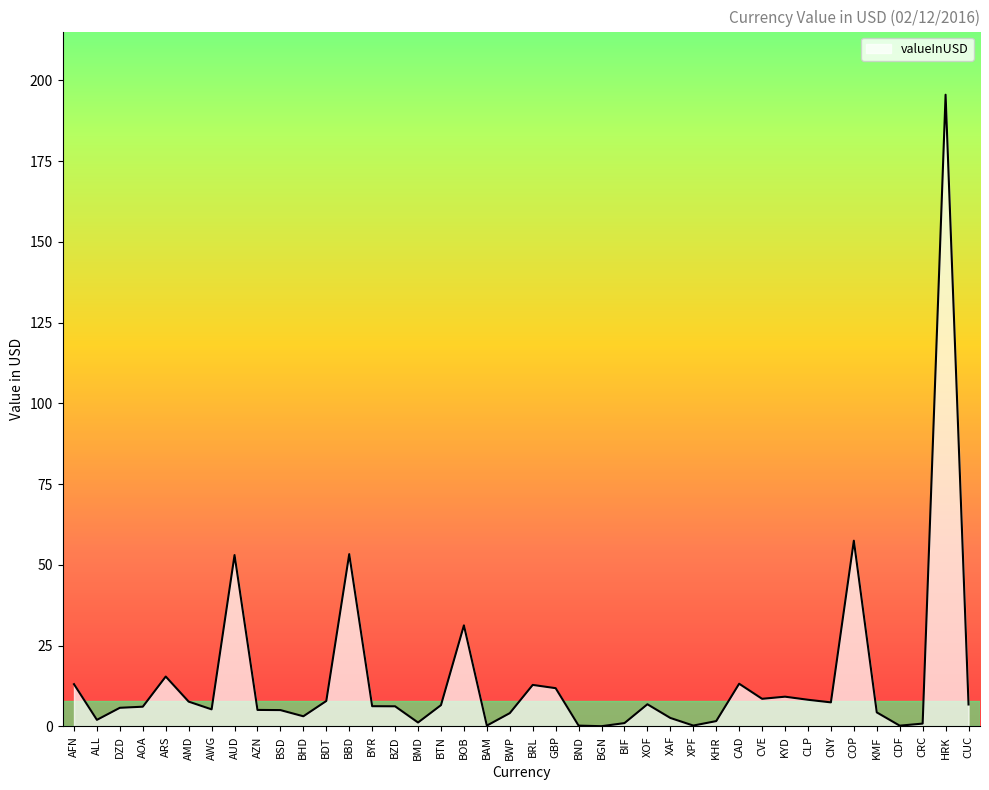

Does the chart display data point markers on the line(s)?

No